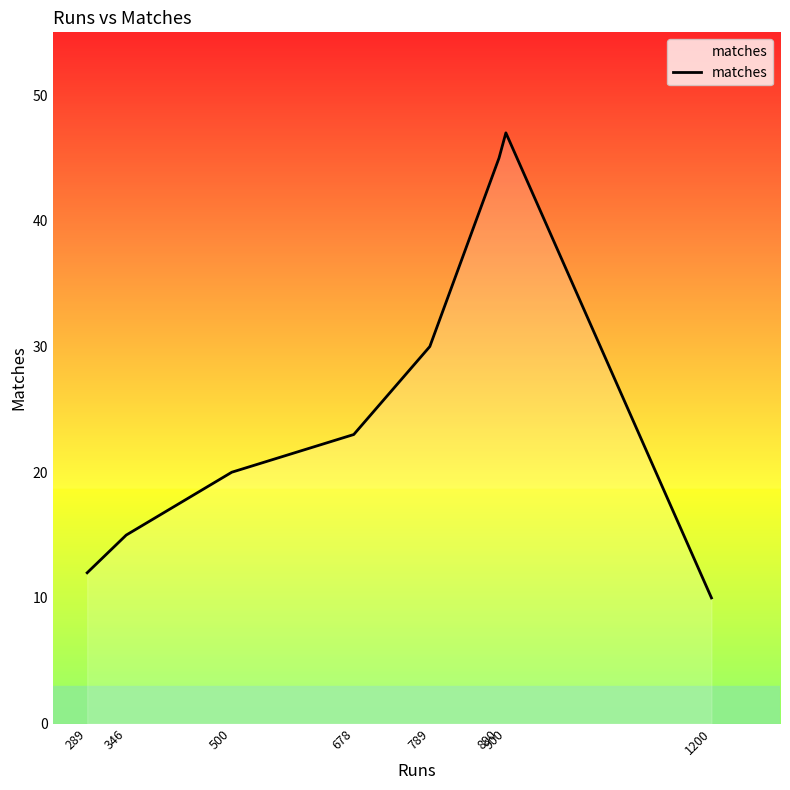

What is the change in value from 678 to 890?

+22